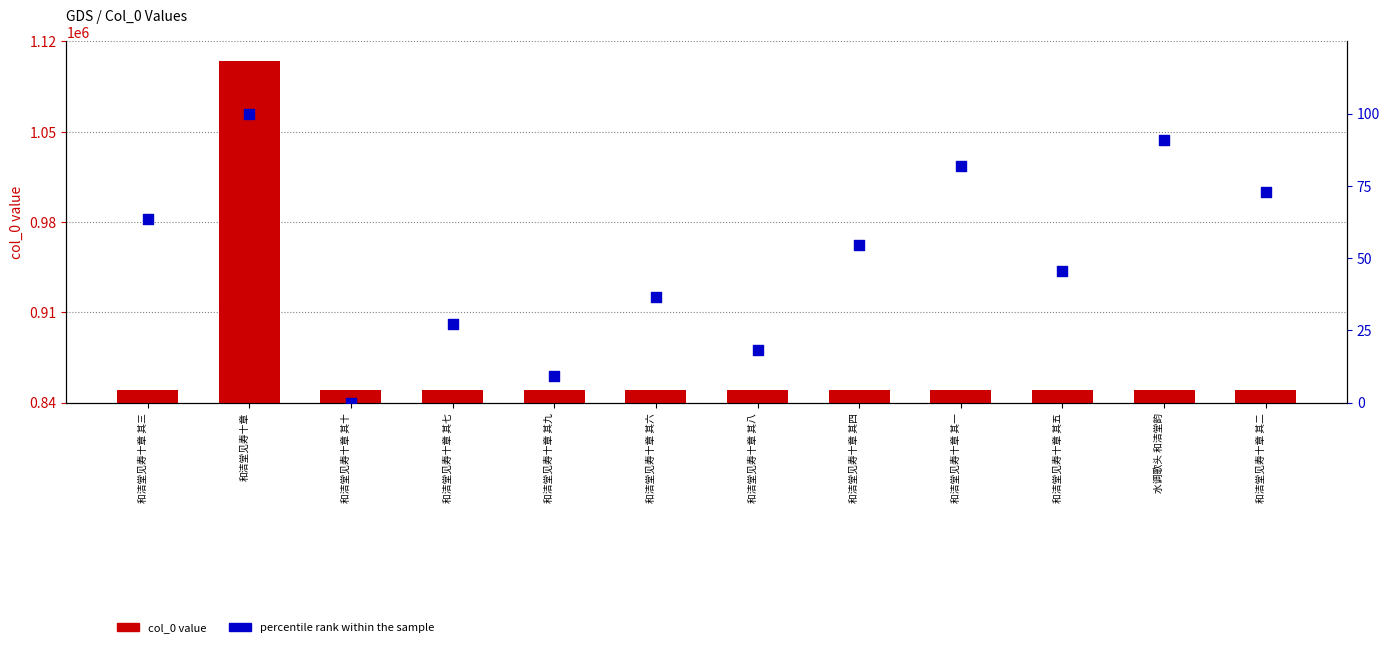

Which series has the largest Y range (max minus min)?

col_0 value